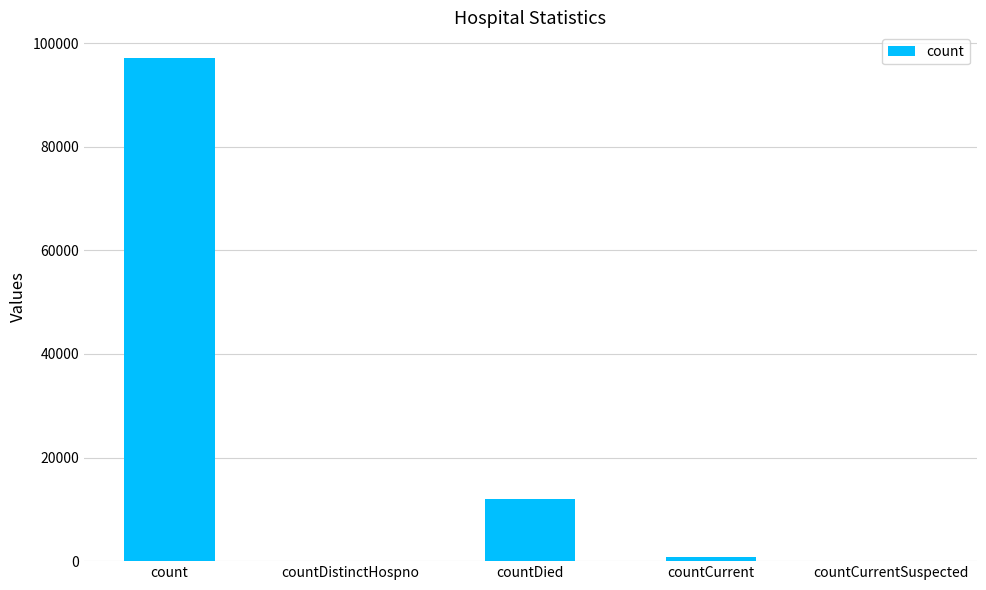

What is the sum of all values?

110012